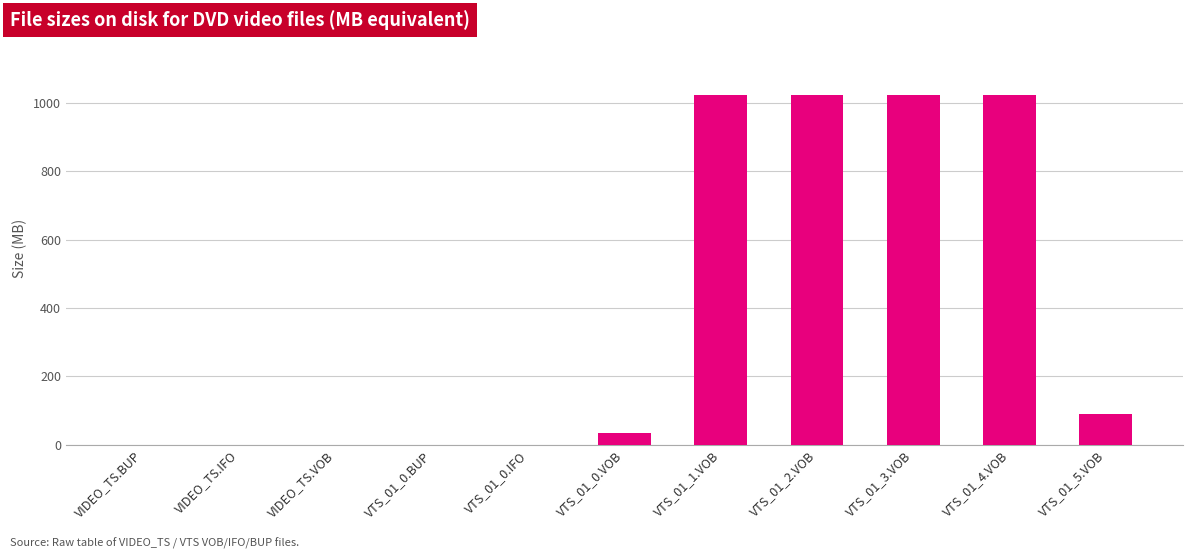

True or false: the data shows 0.1 at VTS_01_0.BUP.

True